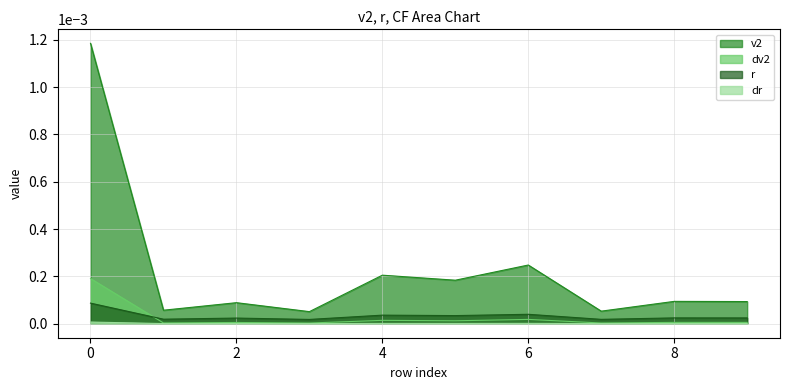

The value of dv2 at 3 is 0.0. True or false?

True